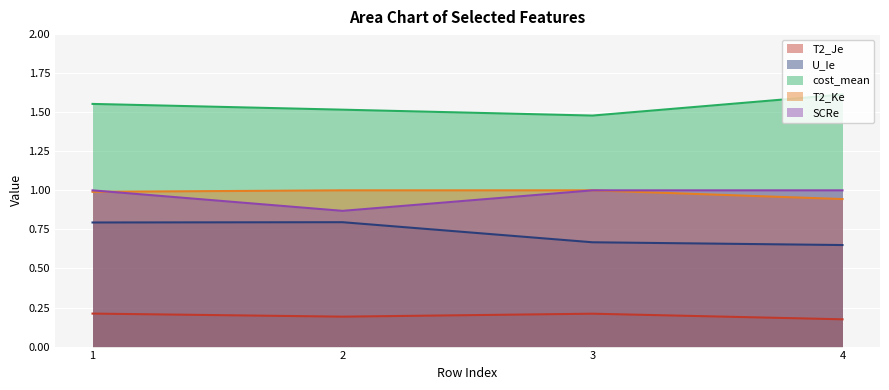

At which category is the sum across all series the highest?

1